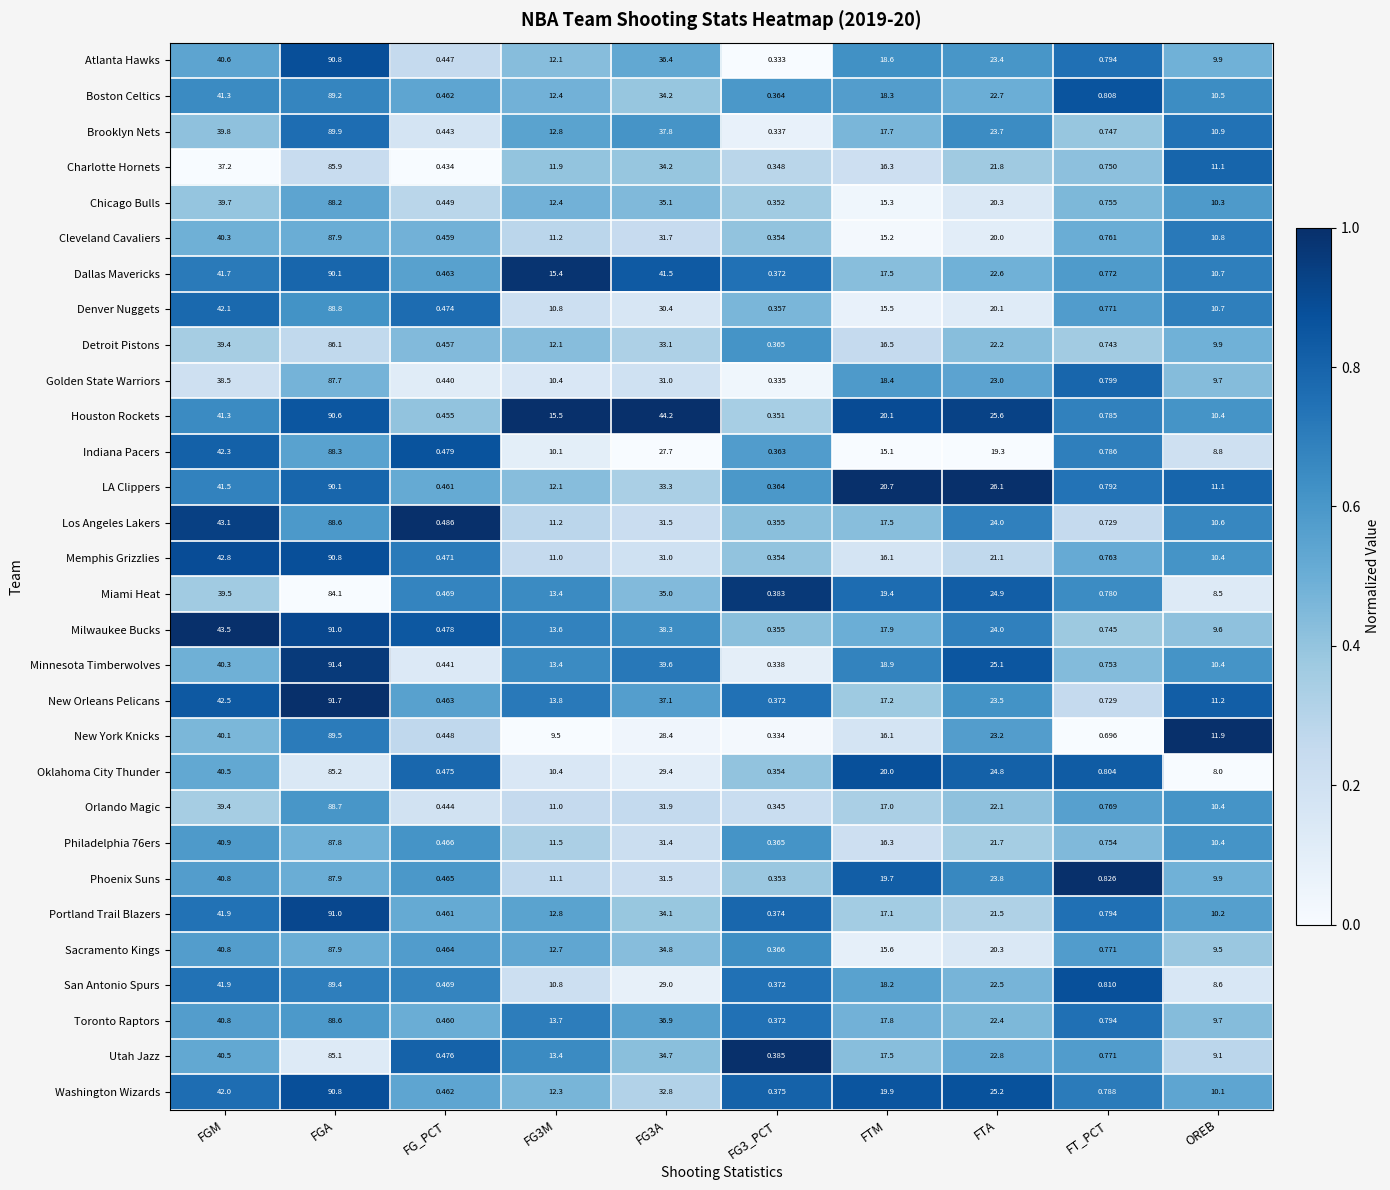

At which label does Phoenix Suns first exceed 19?

FGM